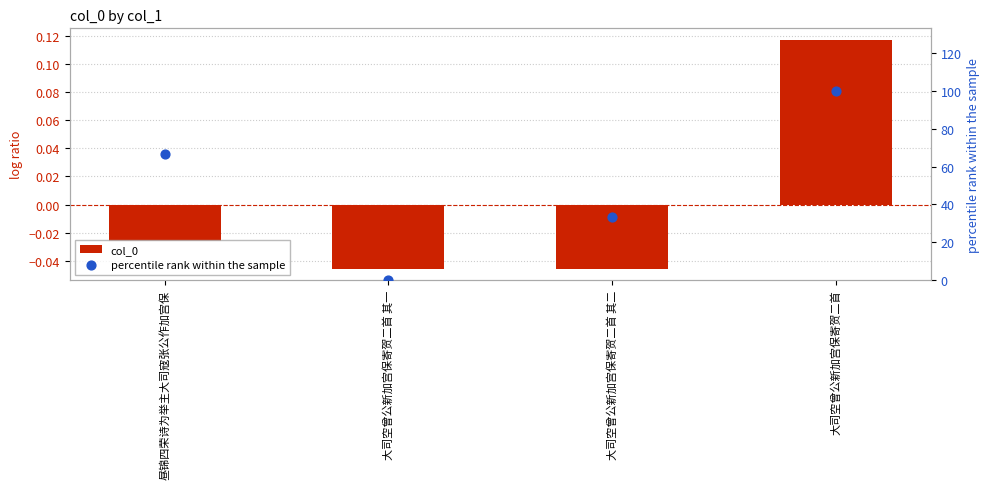

At which category is the sum across all series the highest?

大司空曾公新加宫保寄贺二首